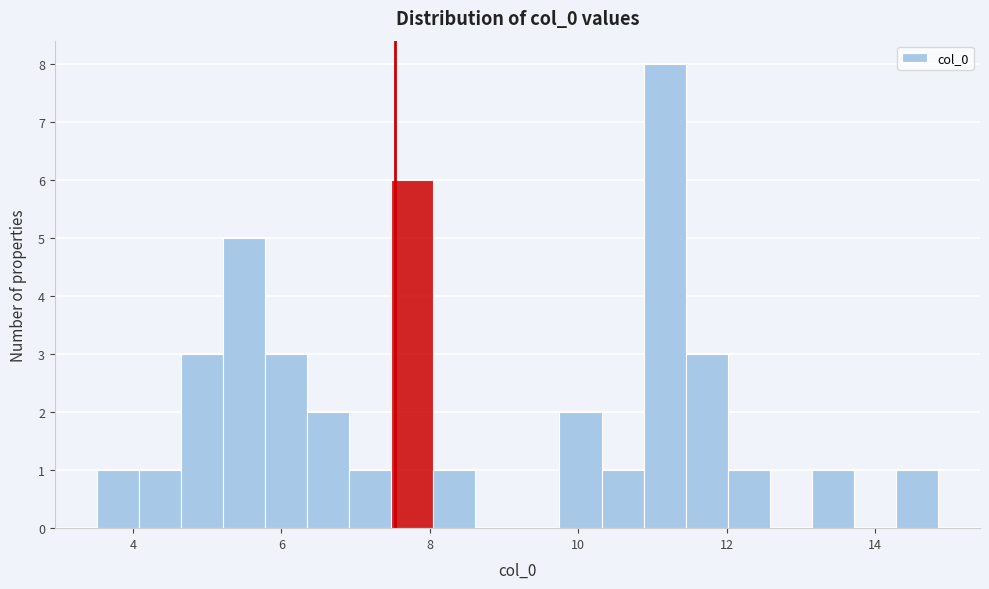

Around what value on the x-axis is the tallest bar? Give the approximate position of its centre, as read against the axis.

11.2